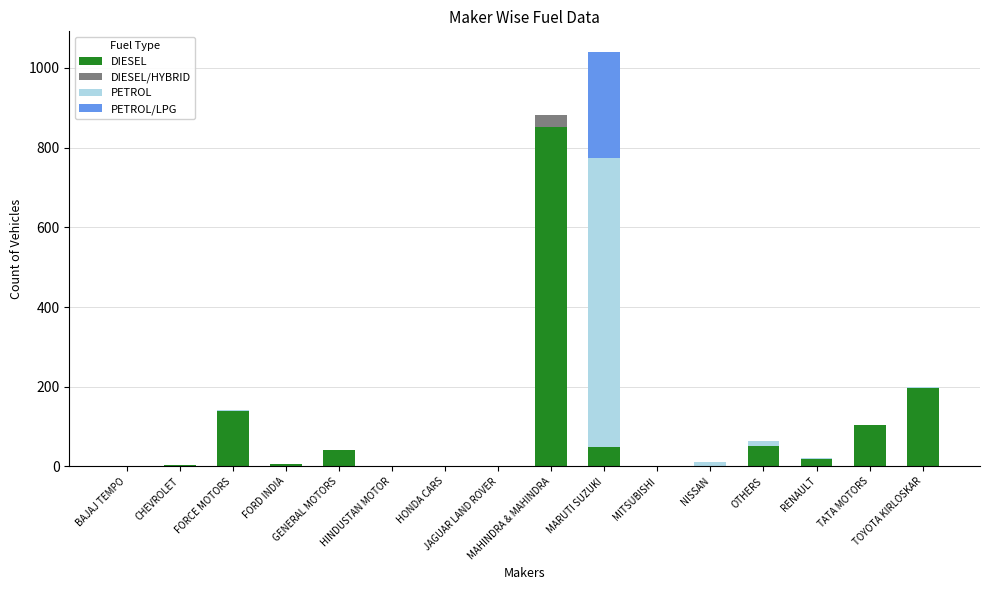

What is the highest value of the DIESEL series?

853